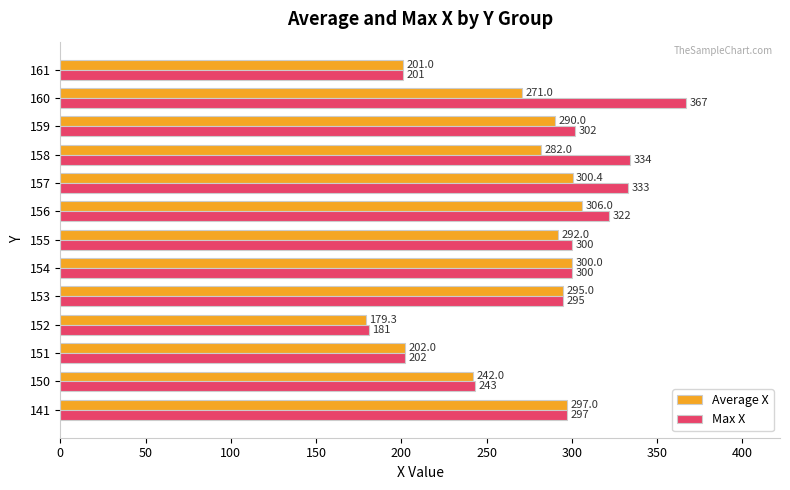

What is the difference between the second highest and minimum values in the Max X series?

153.0